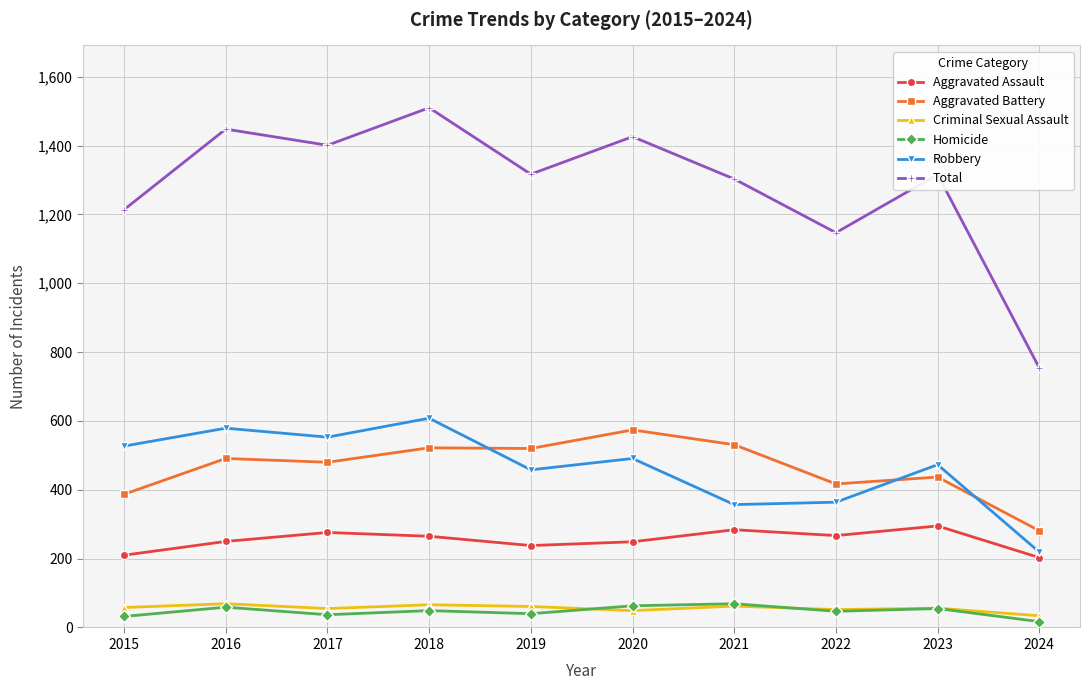

Does the chart display data point markers on the line(s)?

Yes